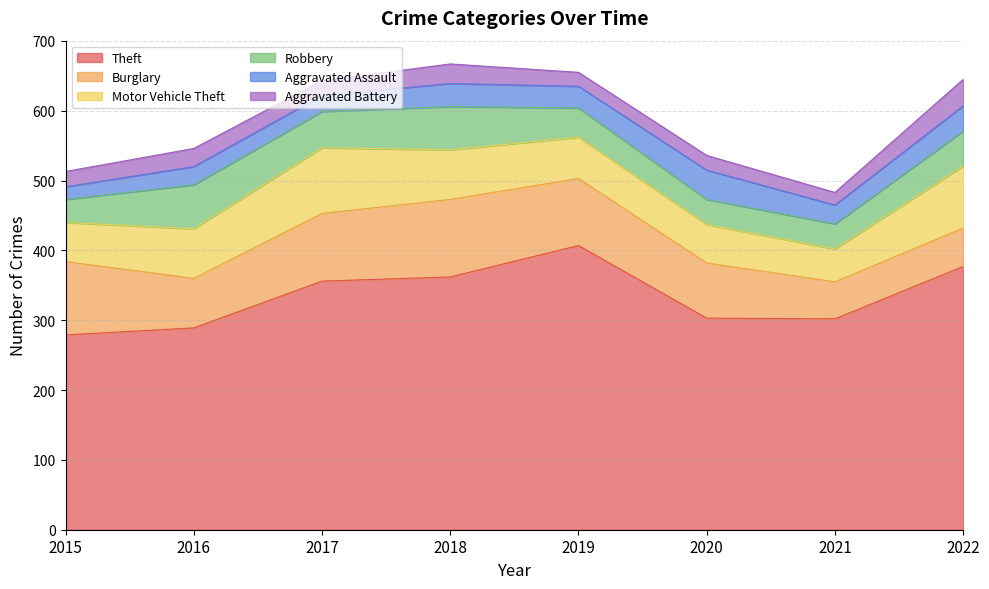

True or false: Burglary and Aggravated Battery cross at least once.

False